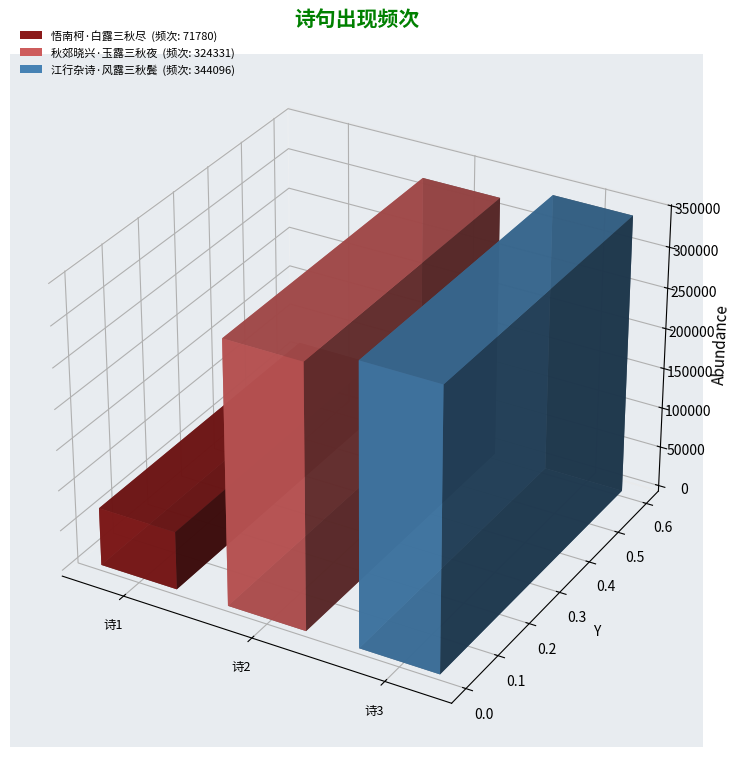

What is the average value?

246736